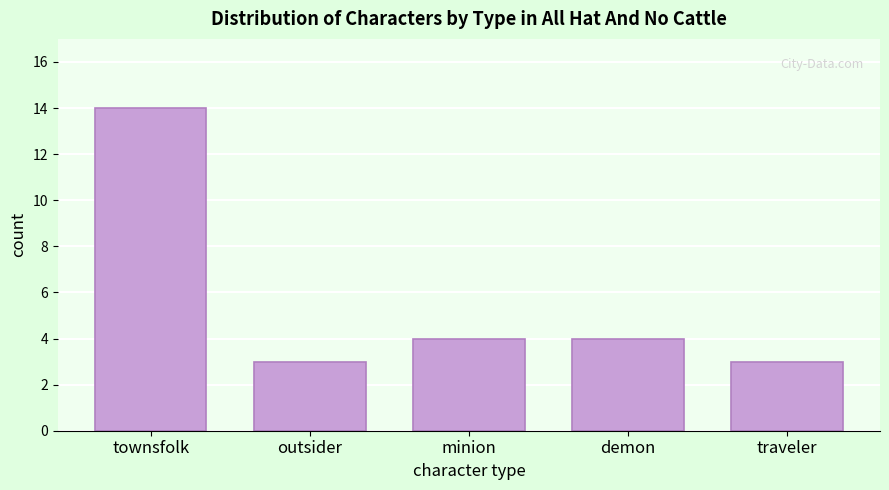

Reading left to right, list all the values displayed in this chart.

townsfolk=14	outsider=3	minion=4	demon=4	traveler=3